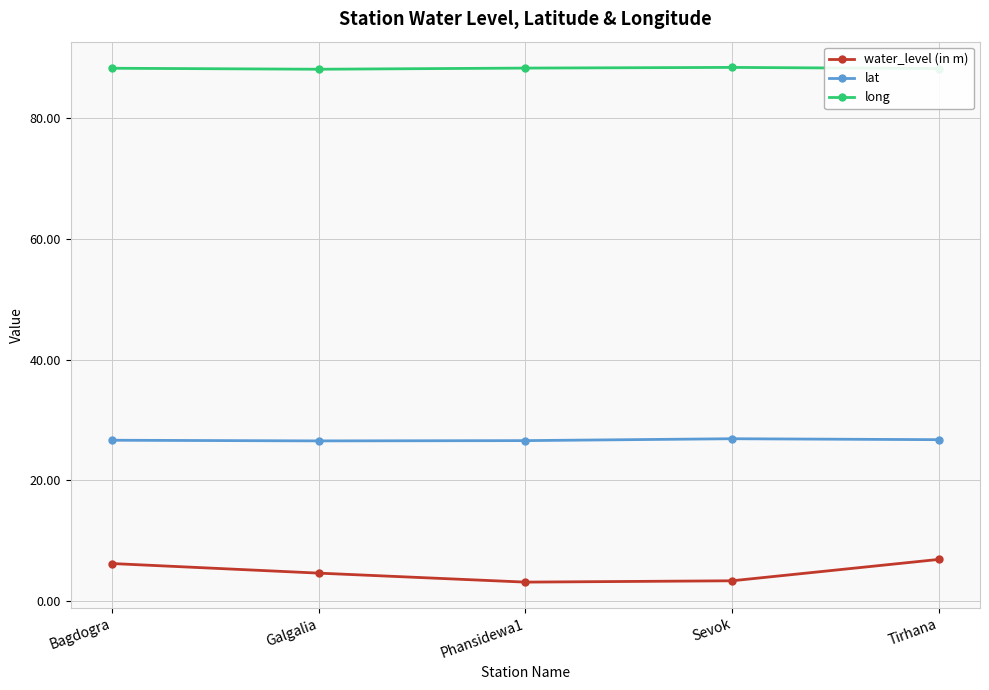

Which series has the largest range (max minus min)?

water_level (in m)